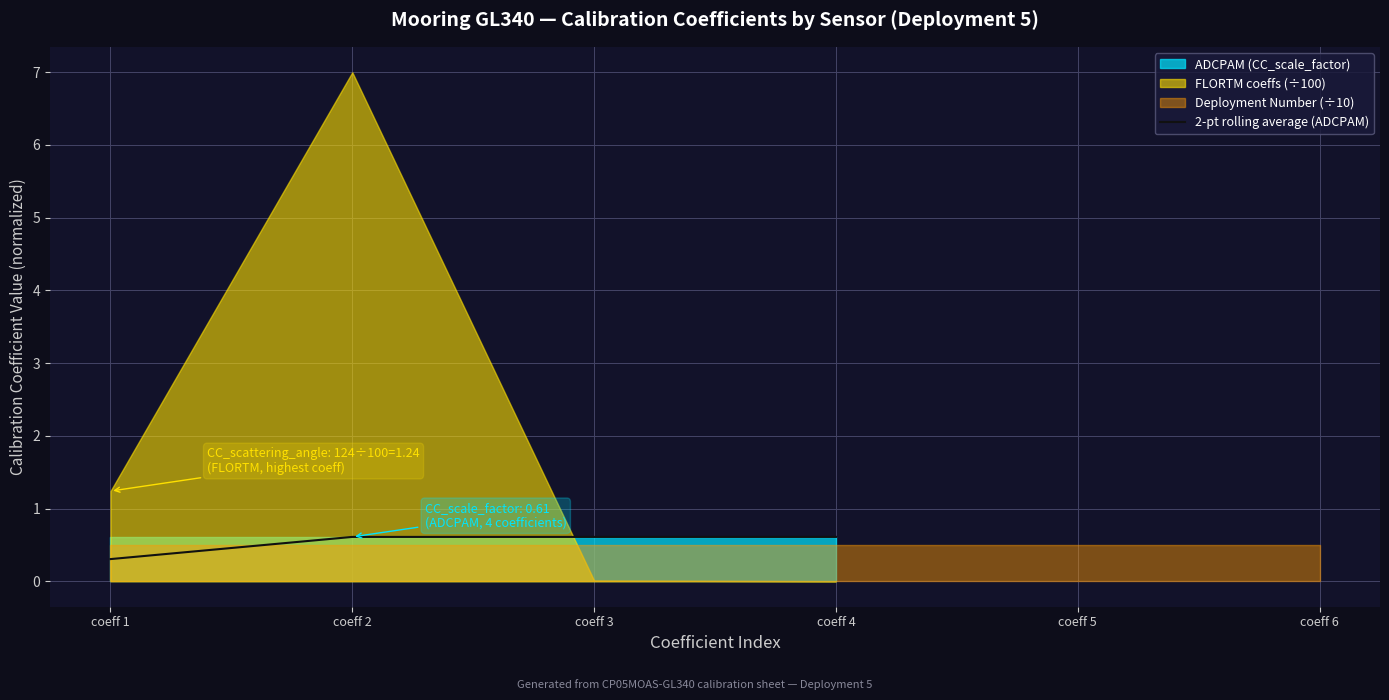

What is the sum of the values at coeff 4 and coeff 2?

1.2